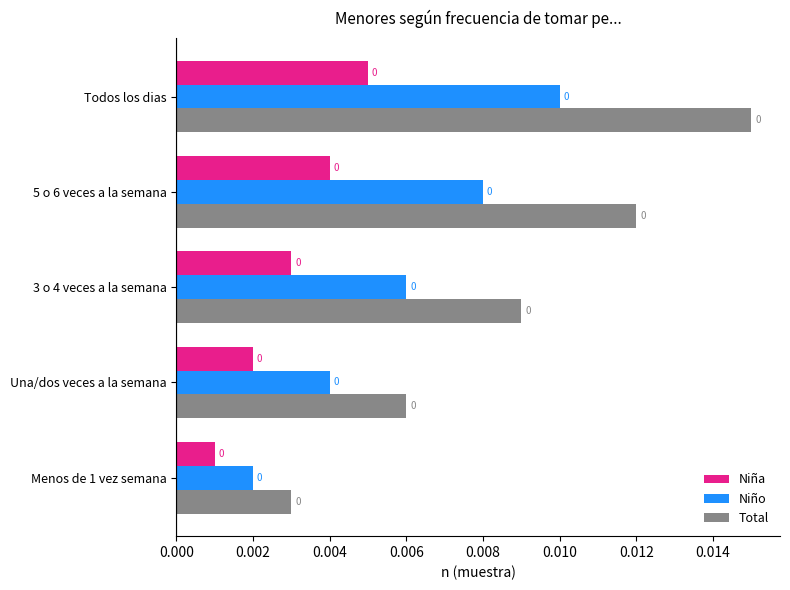

True or false: Niña has a value of 0.0 at Menos de 1 vez semana.

True